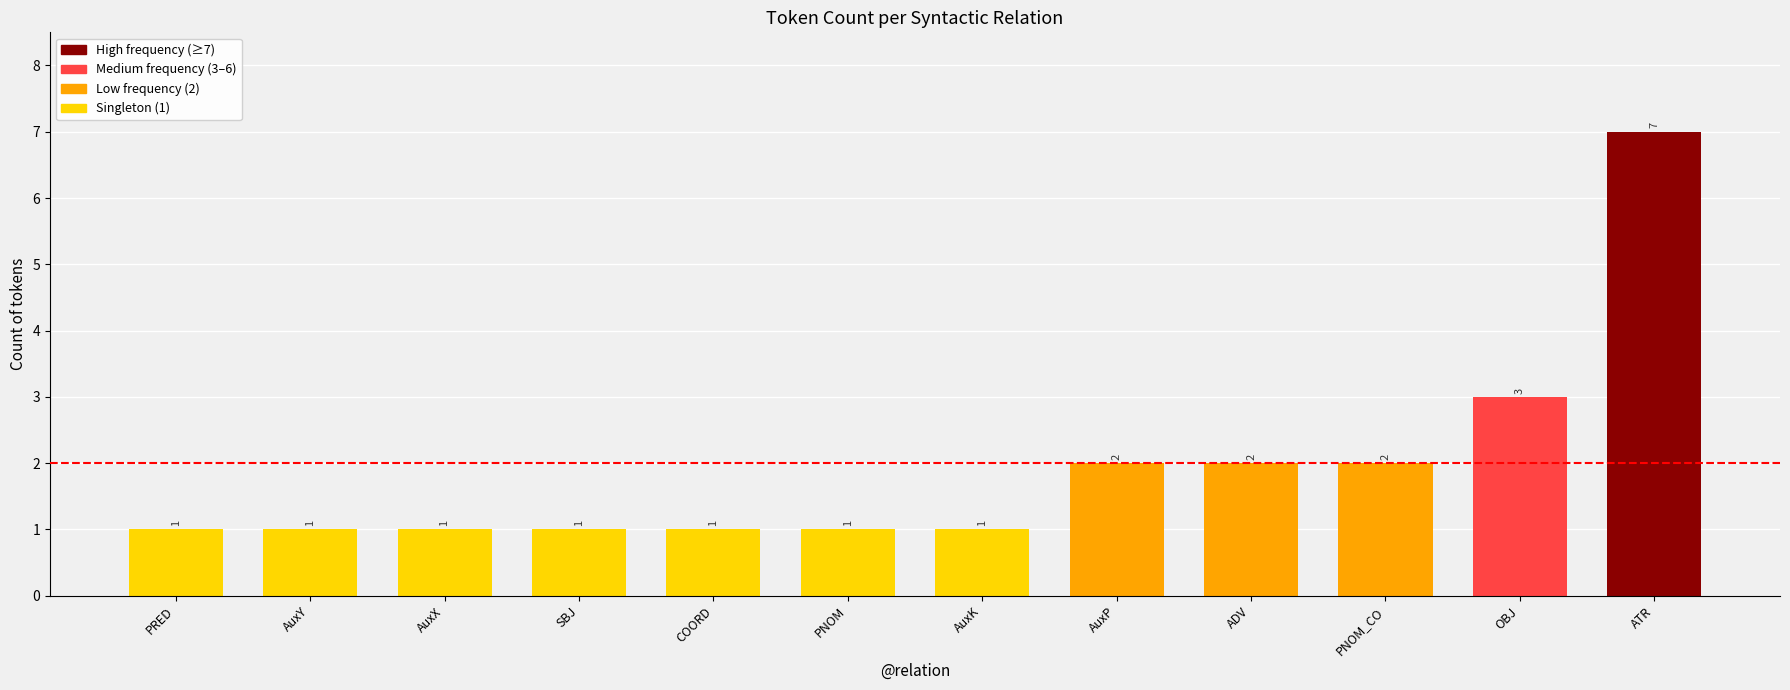

Reading right to left, what are all the values shown in this chart?

7	3	2	2	2	1	1	1	1	1	1	1